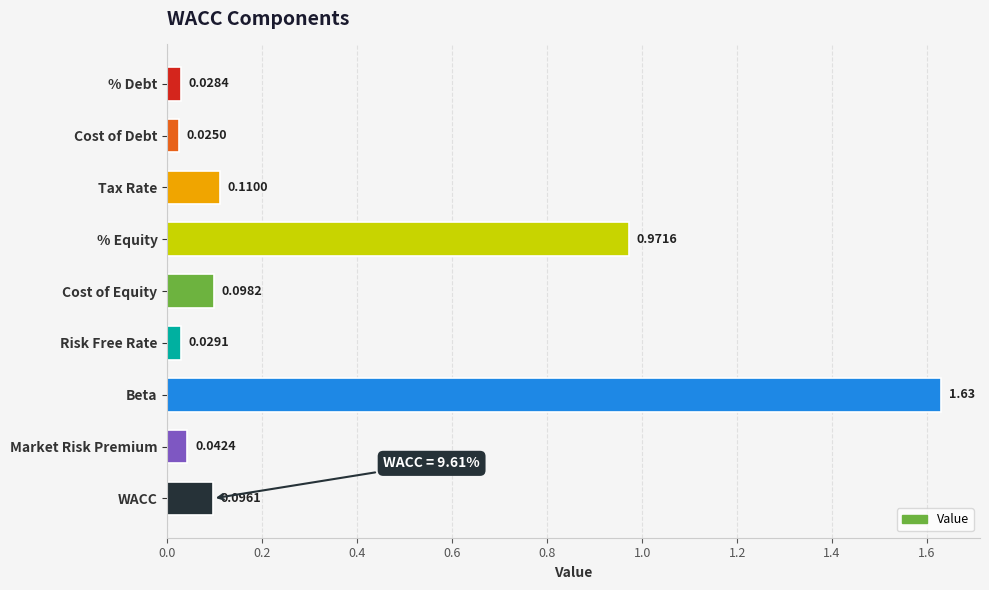

Which category has the lowest value across all series?

Cost of Debt